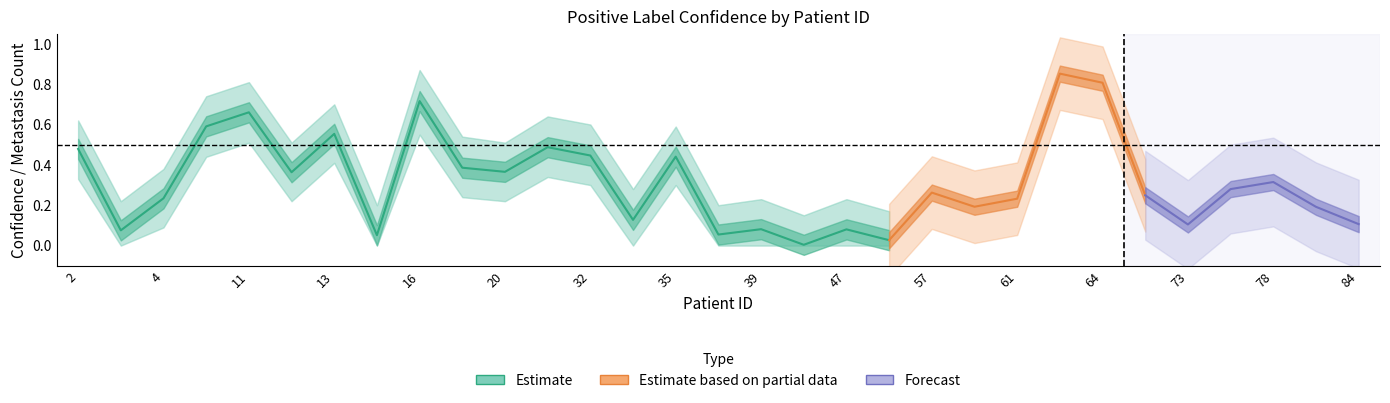

What is the difference between the Positive Label Confidence Lower values at 2 and 16?

0.2